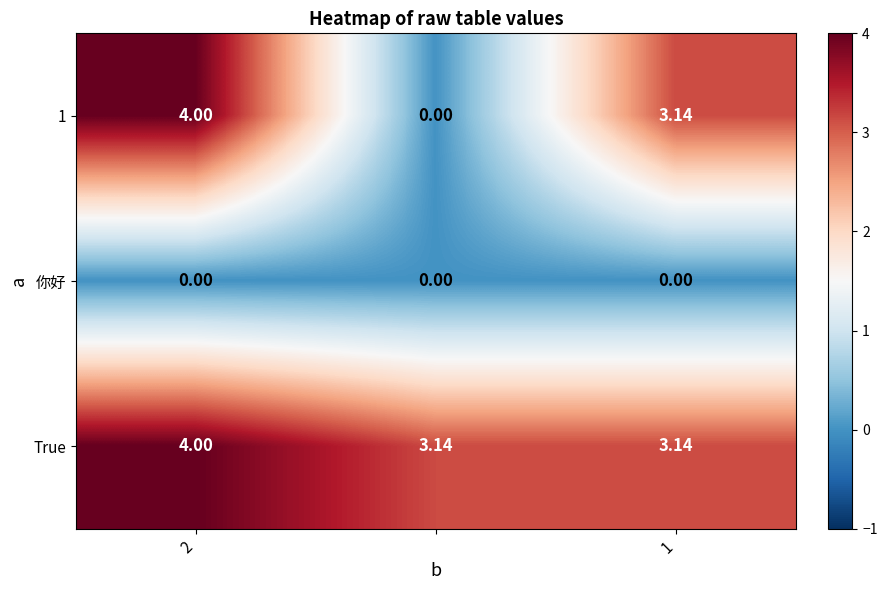

Which series has the largest range (max minus min)?

1